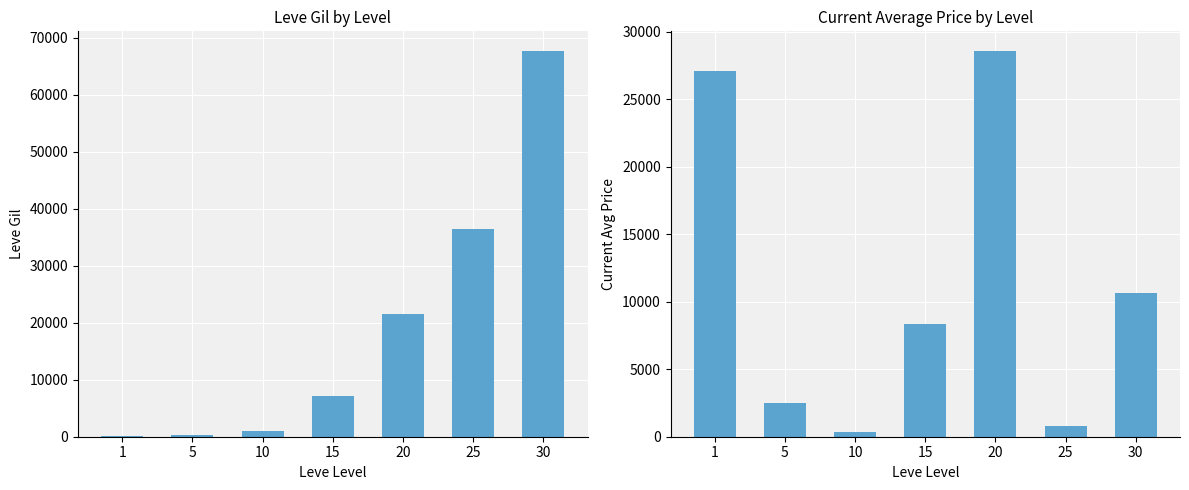

What is the value of the Leve Gil bar at the 5th from the left?

21600